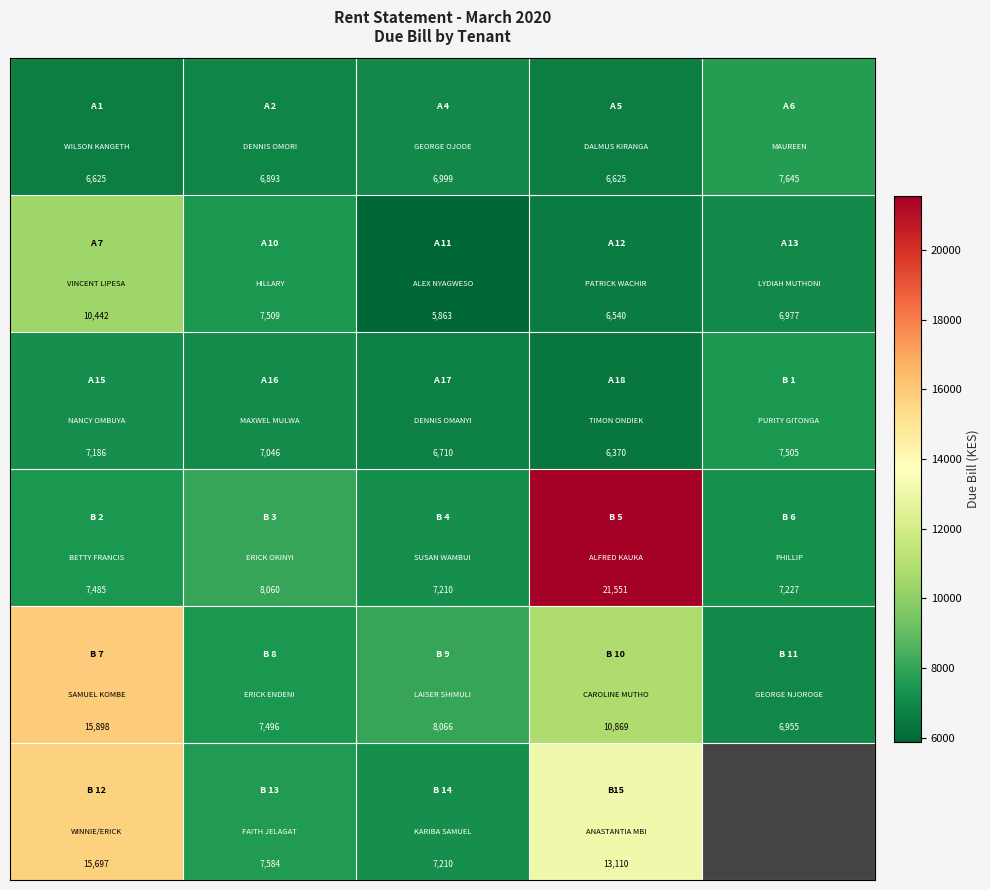

Count the number of data series in this chart.

6